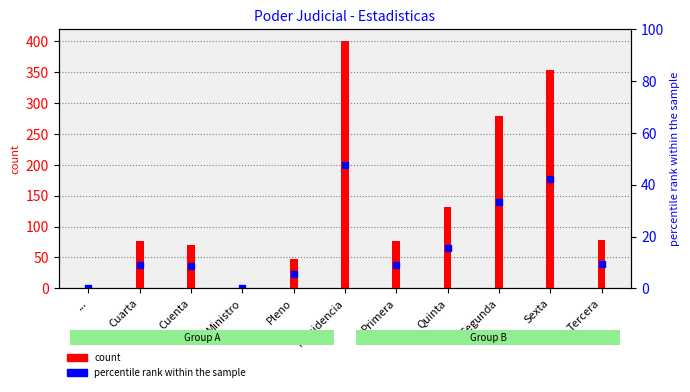

How many values are below 77?

4